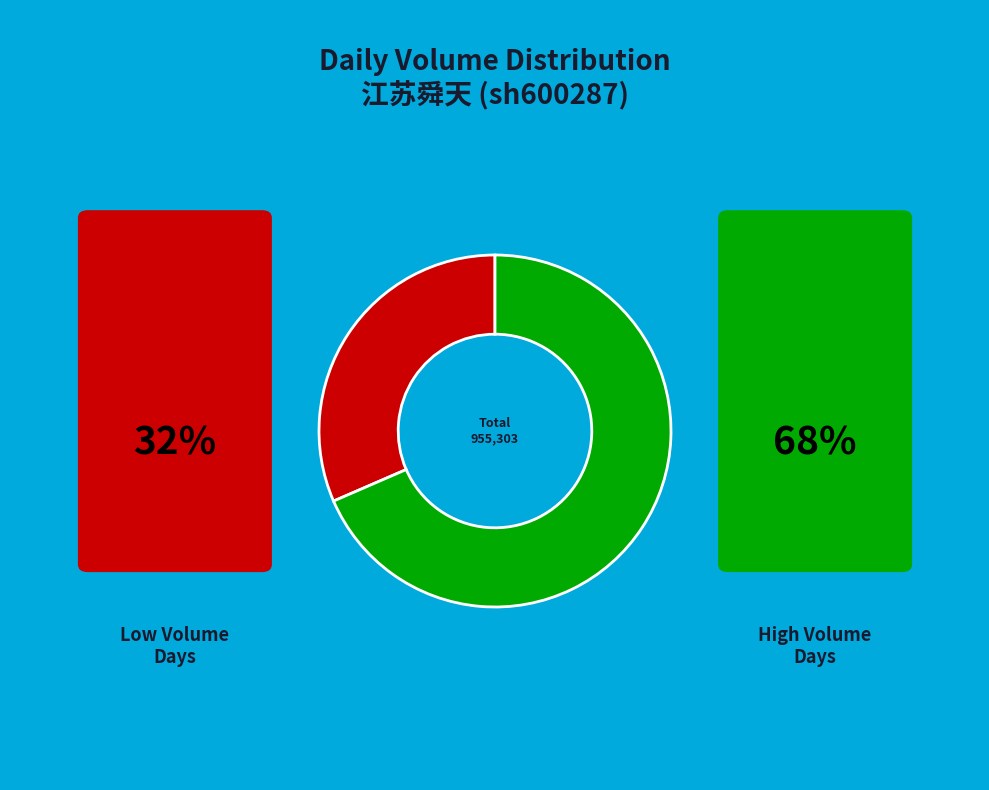

How many slices are in this pie chart?

2